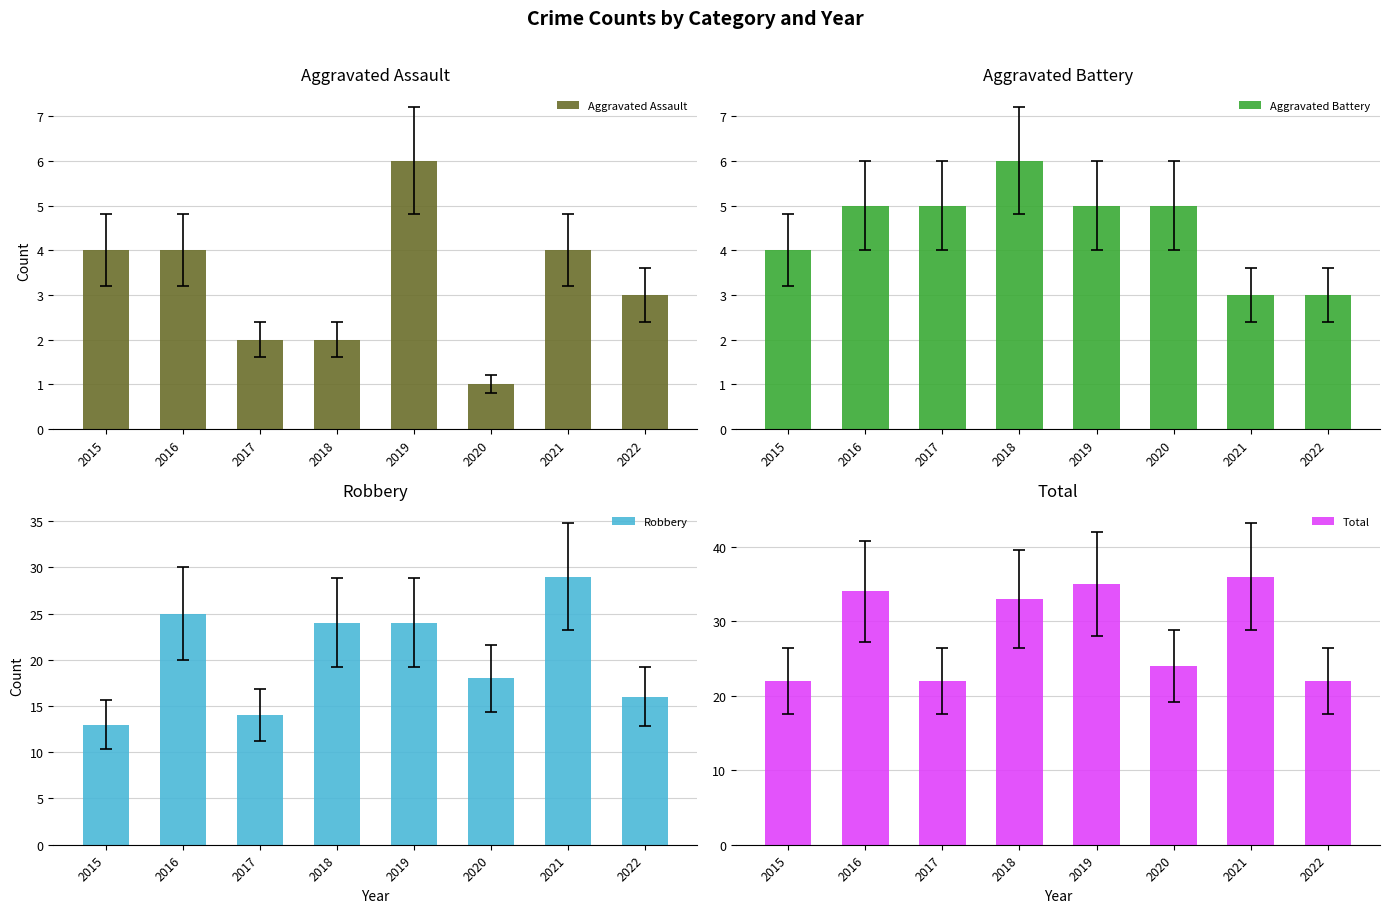

Is it true that Aggravated Assault equals 6 at 2021?

False